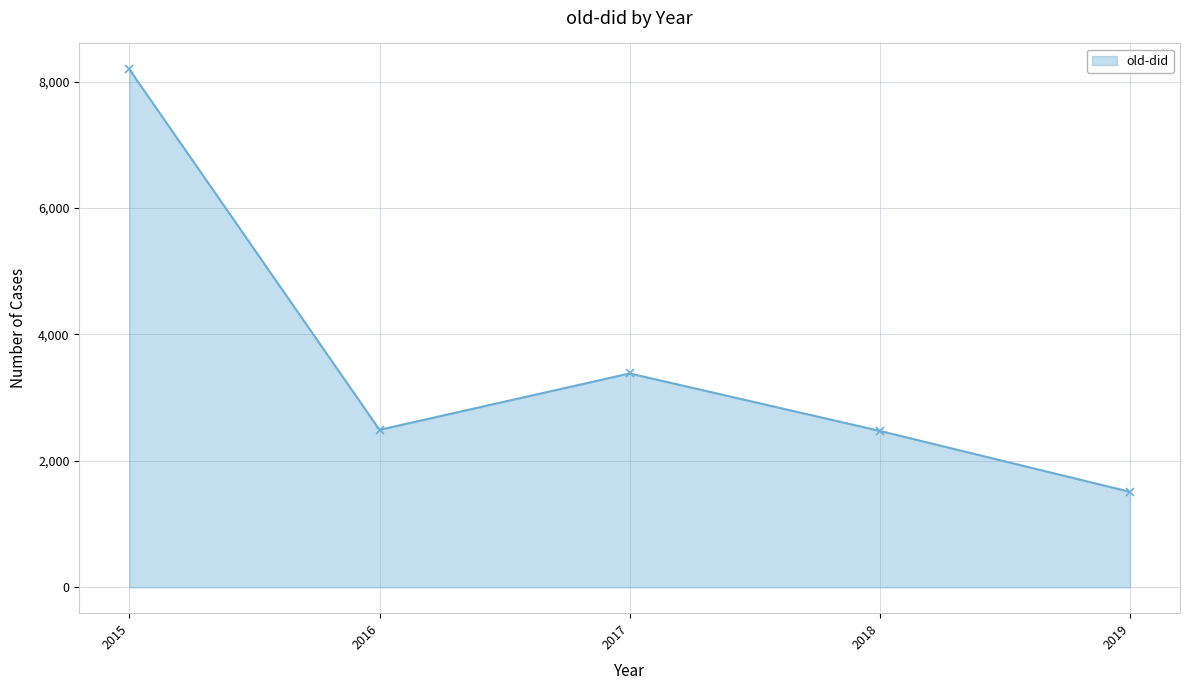

Where is the first local maximum?

2017